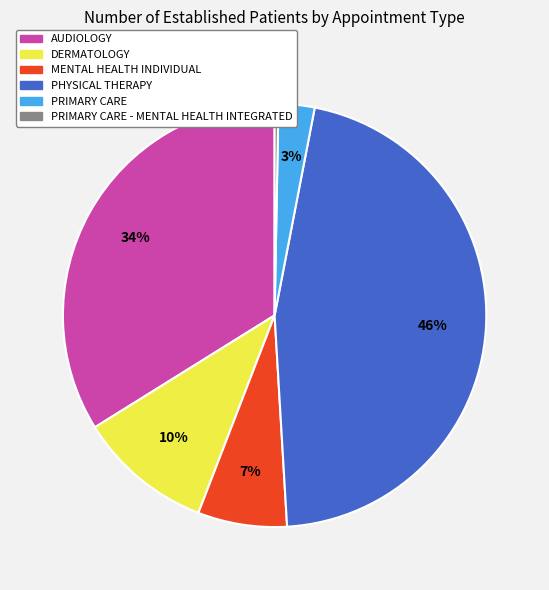

Which has a higher value, PHYSICAL THERAPY or PRIMARY CARE - MENTAL HEALTH INTEGRATED?

PHYSICAL THERAPY